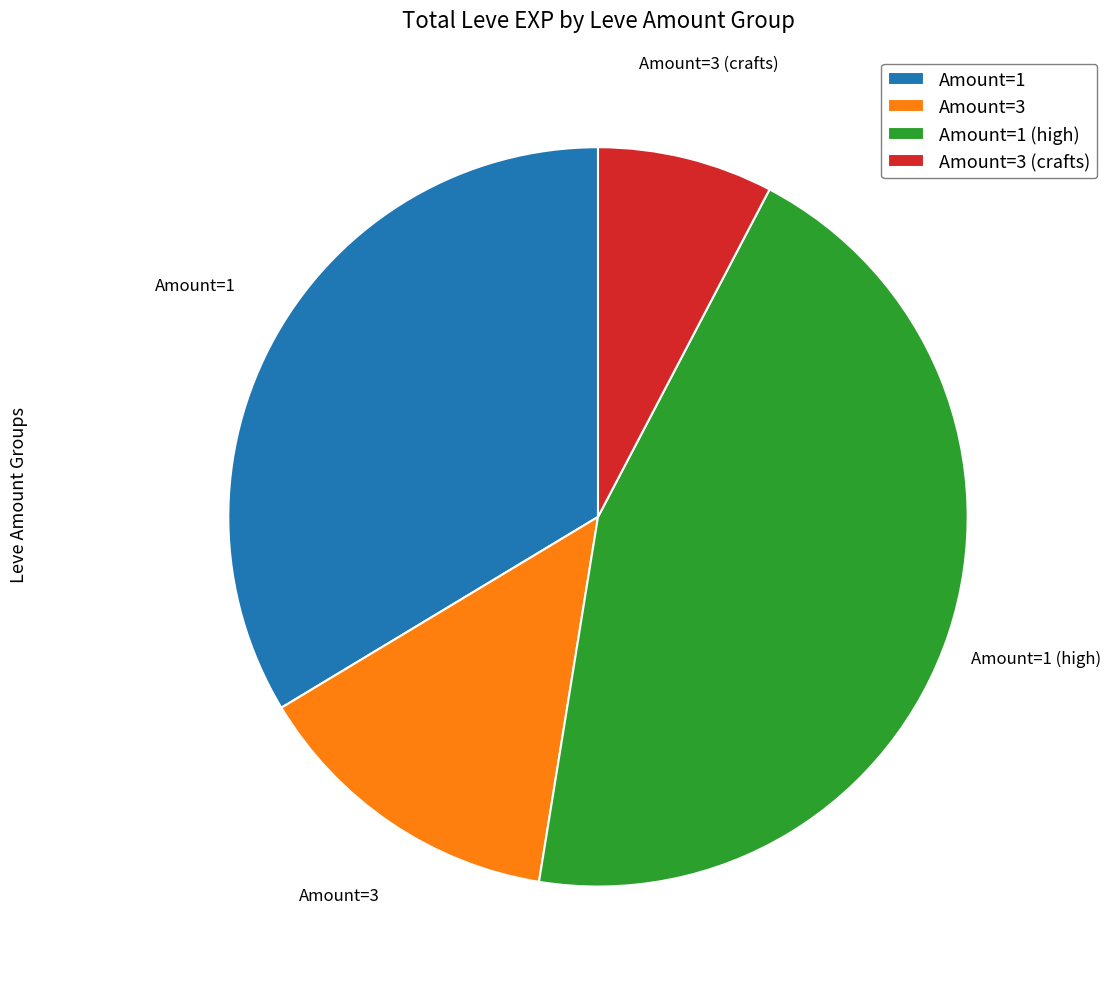

Does Amount=1 account for over 50% of the chart?

No